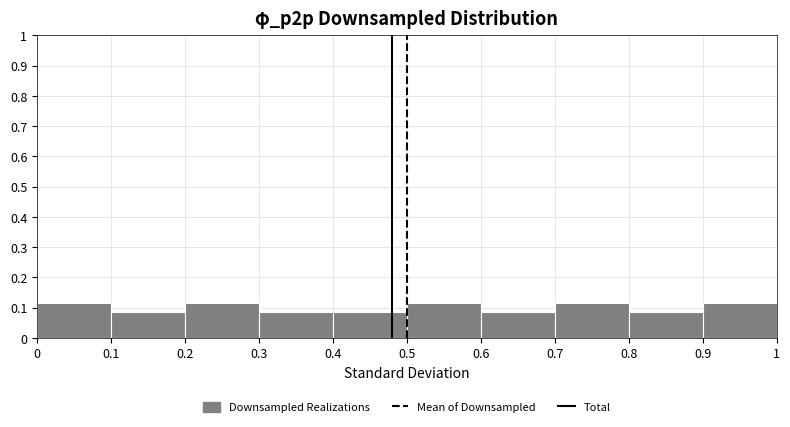

How tall is the bar that spans 0.4 to 0.5 on the x-axis? The values are not printed on the chart, so give them approximately, as read against the axis.

0.09